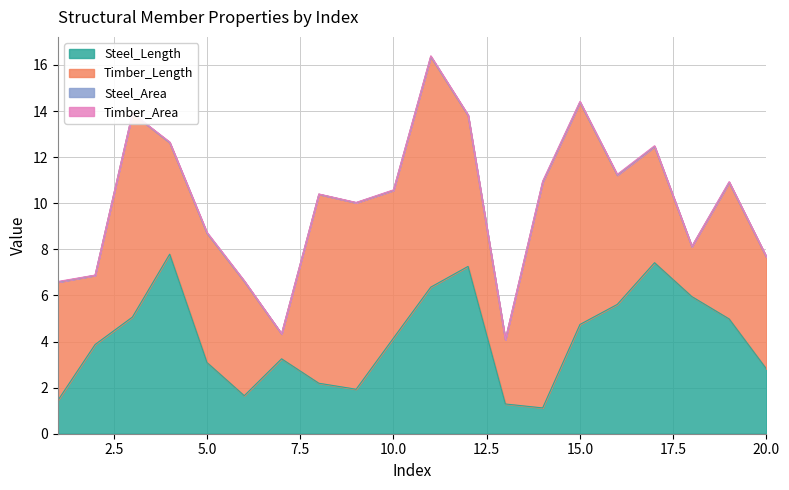

What is the lowest value of the Steel_Length series?

1.1